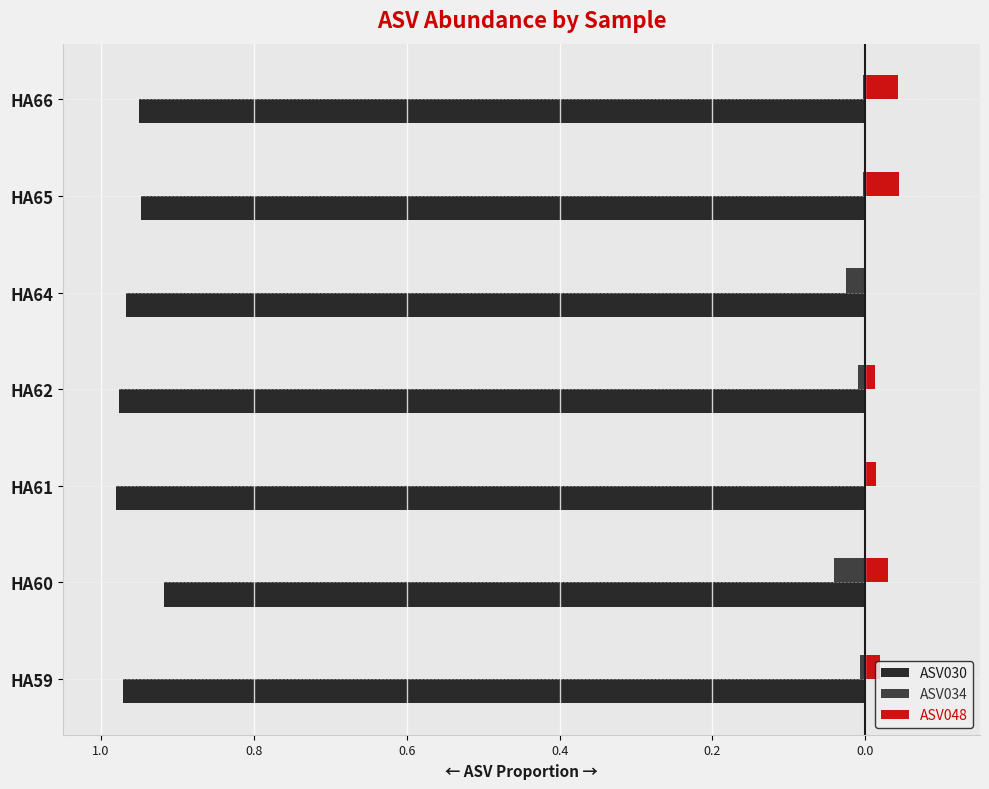

What are all the series names shown in the legend?

ASV030, ASV034, ASV048